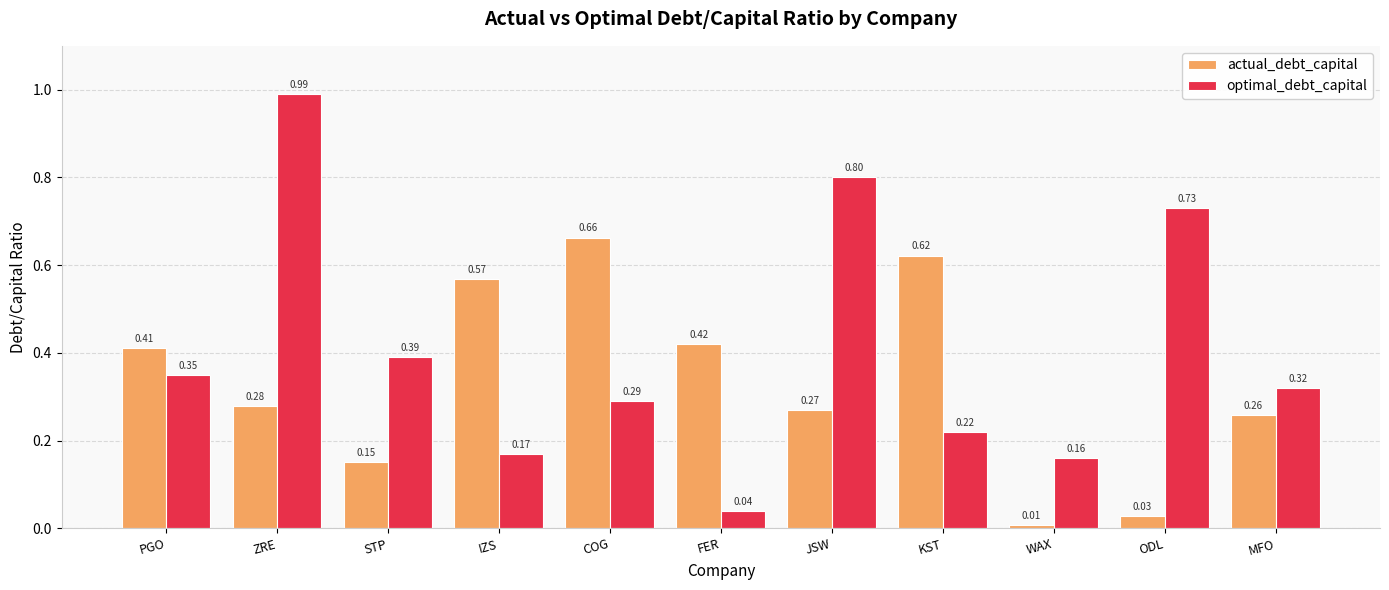

Where is optimal_debt_capital nearest to the value 0?

FER